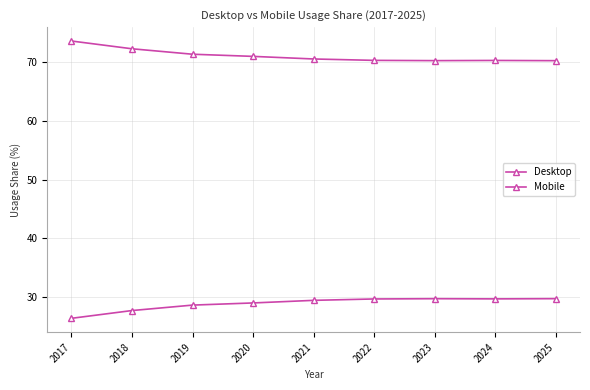

Which series has the widest spread of values?

Desktop